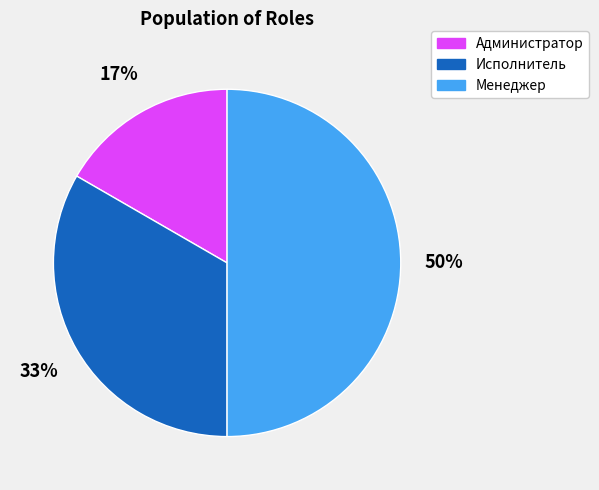

Do Менеджер and Администратор together represent more than half of the pie?

Yes